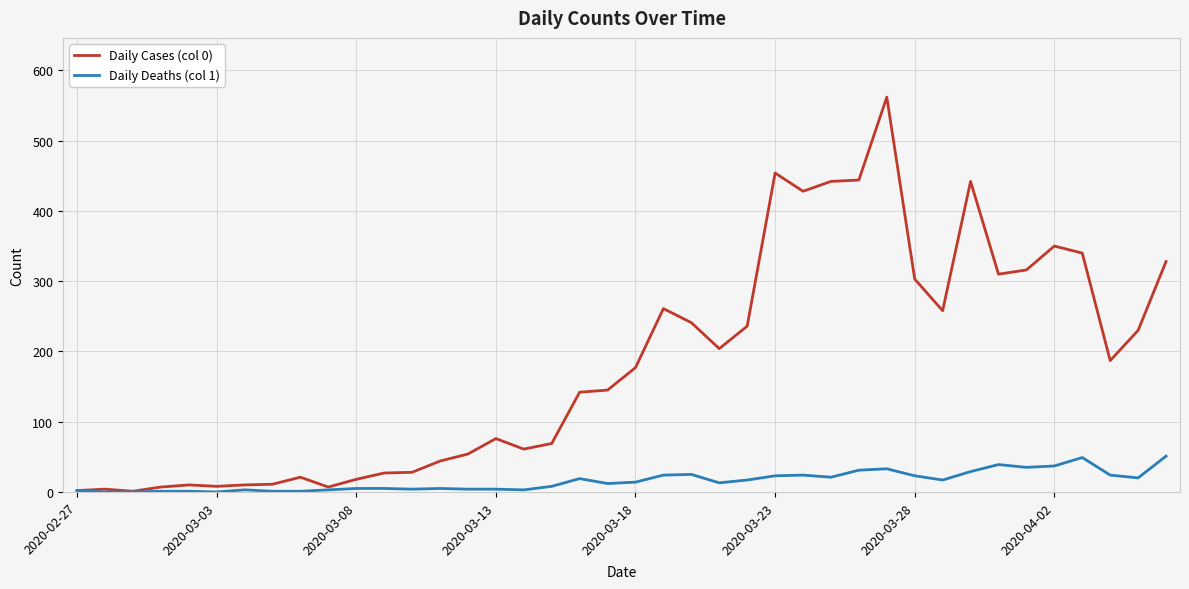

Which series has the widest spread of values?

Daily Cases (col 0)